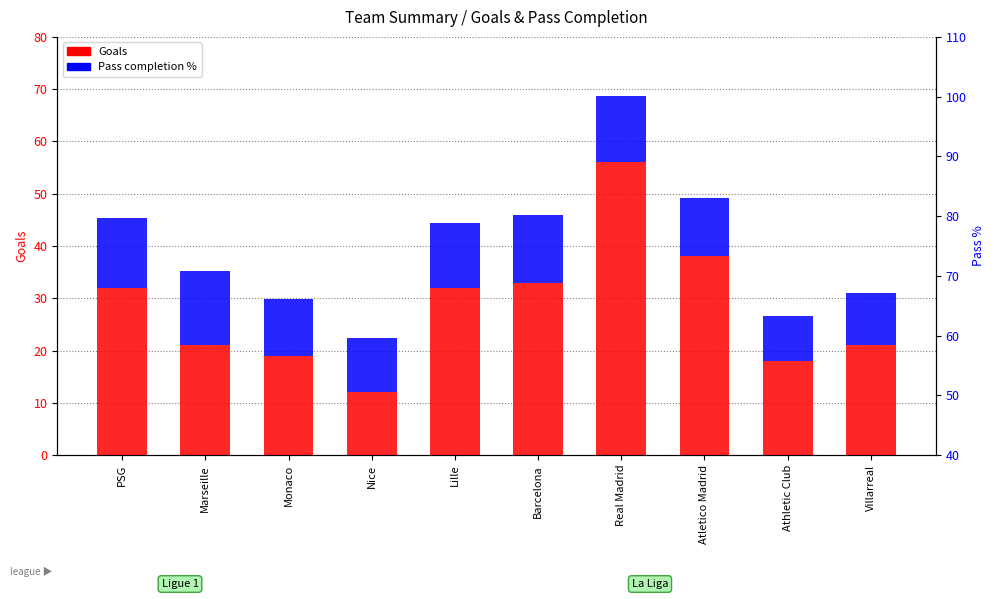

At which category is the sum across all series the highest?

Real Madrid